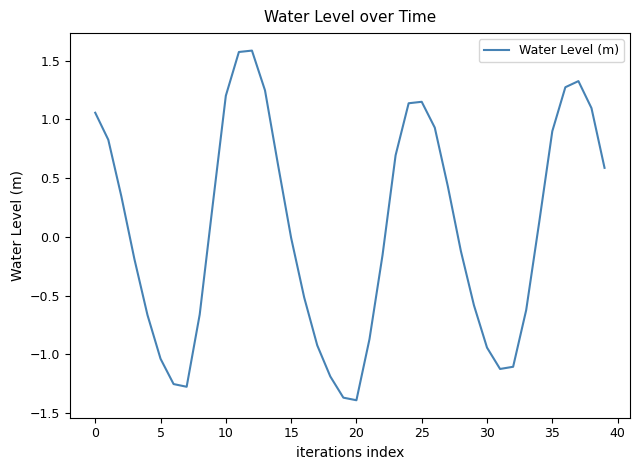

What is the difference between the maximum and minimum values?

3.0